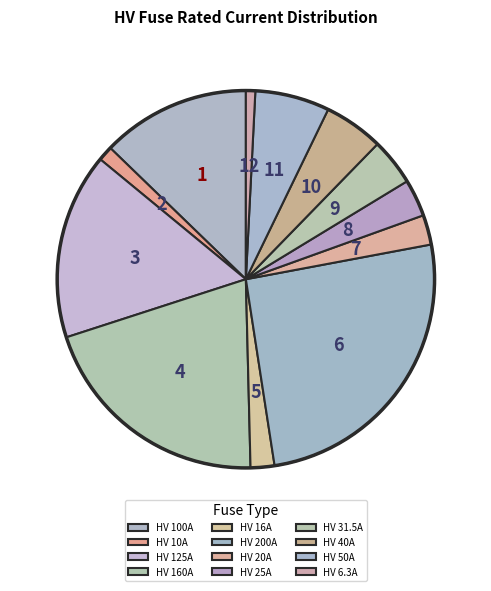

How many segments does this pie chart have?

12